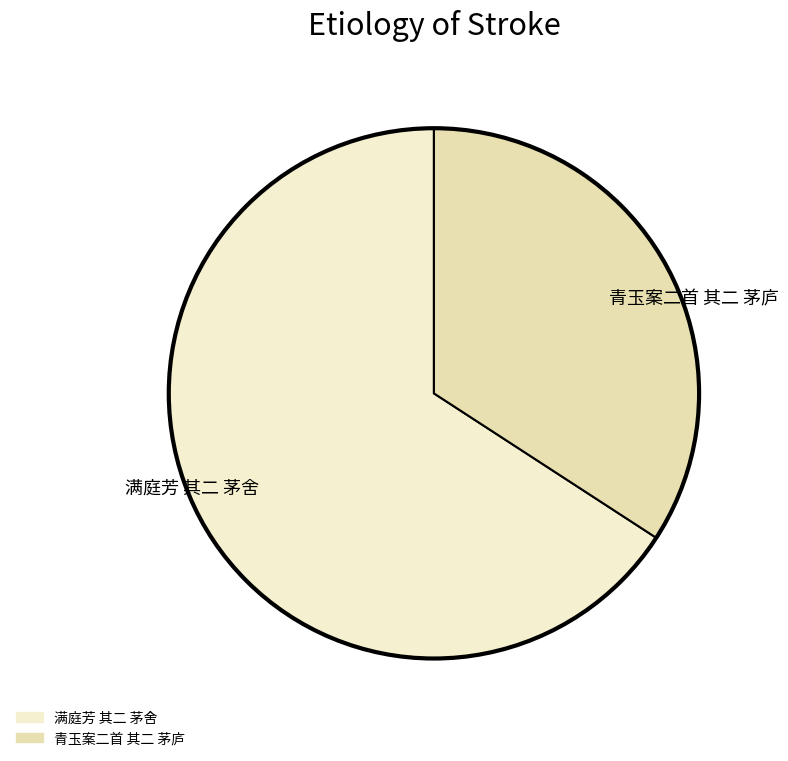

Rank the categories by value from lowest to highest.

青玉案二首 其二 茅庐, 满庭芳 其二 茅舍